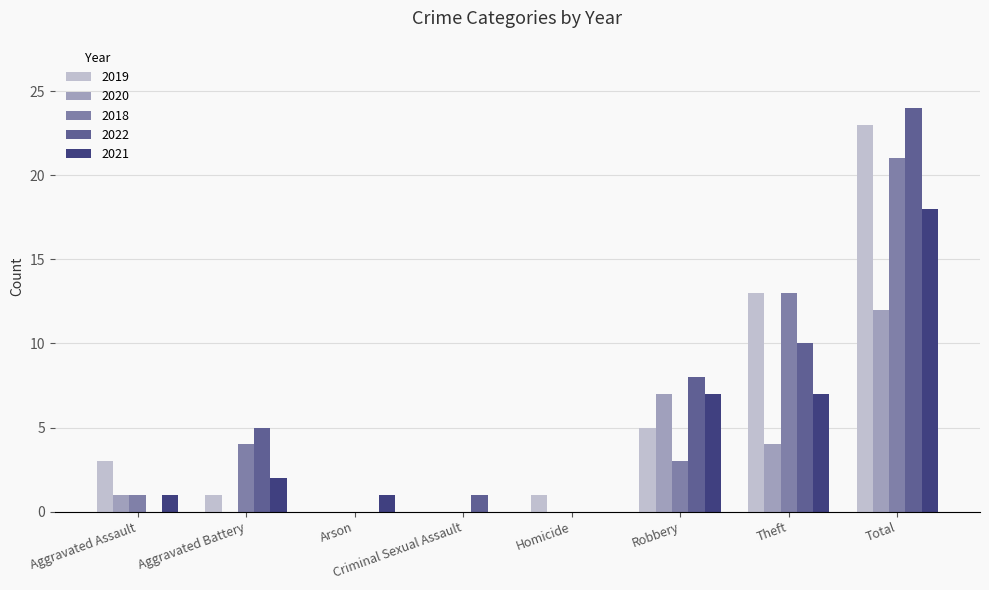

True or false: 2022 has a value of 0 at Homicide.

True